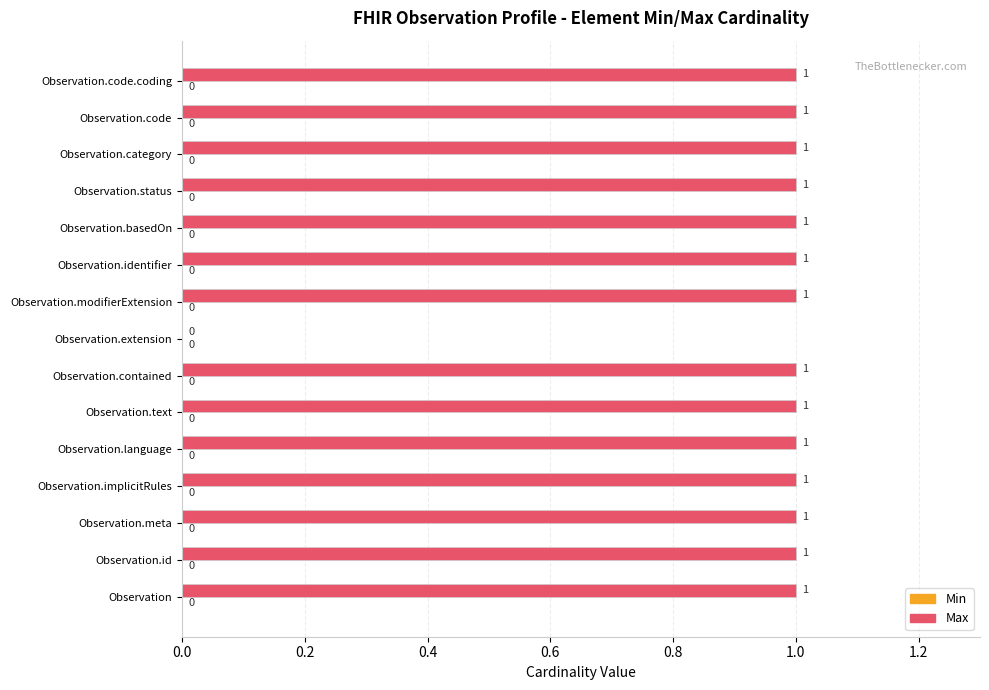

What is the ratio of the value at Observation.basedOn to the value at Observation.modifierExtension?

1.0